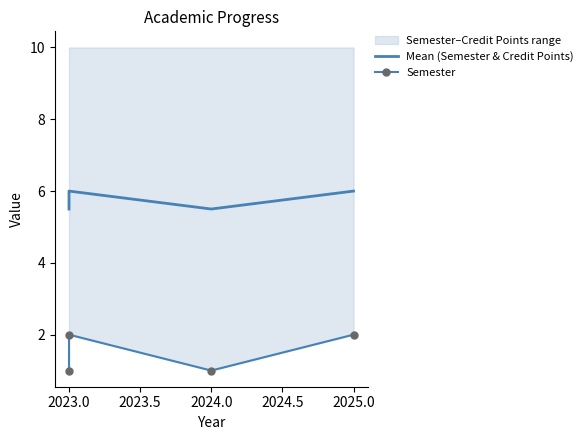

Which series has the largest total across all categories?

Mean (Semester & Credit Points)